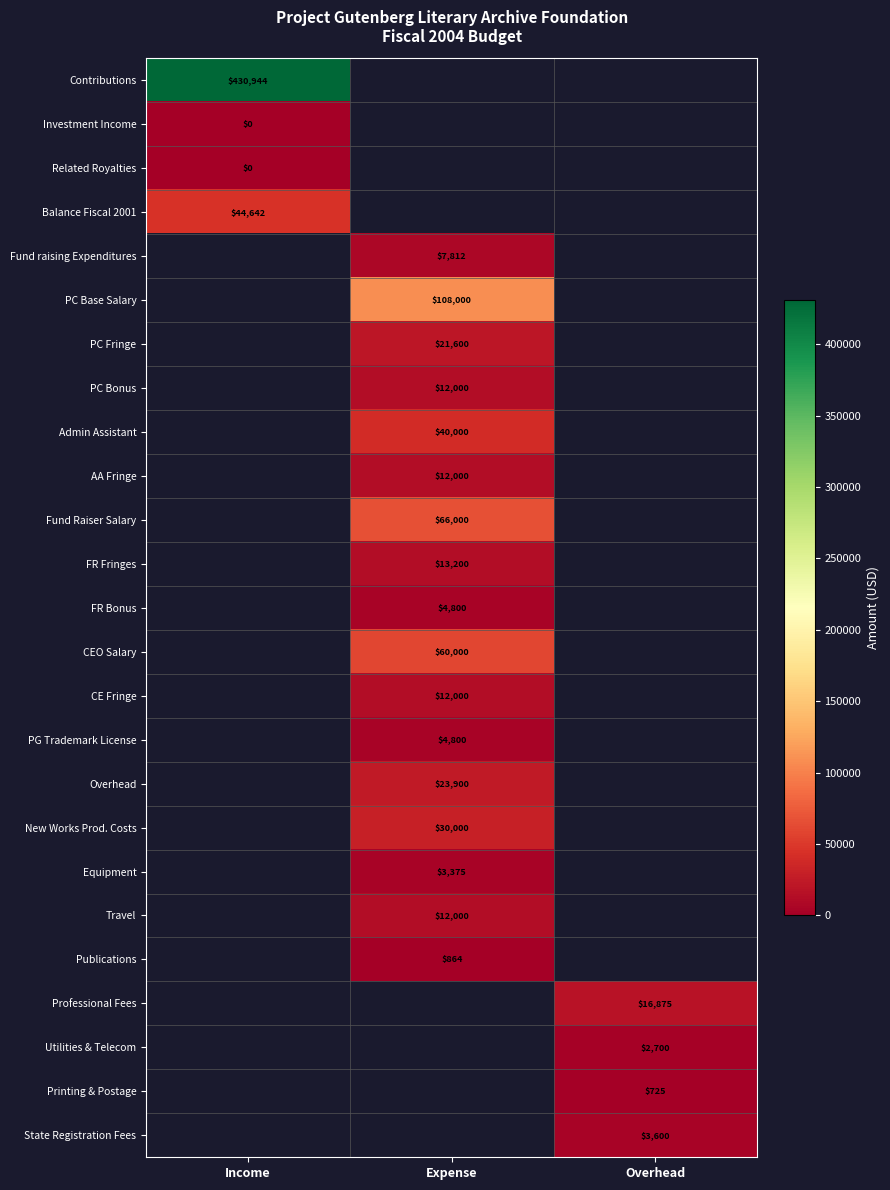

Is it true that Equipment equals 3375.0 at Expense?

True